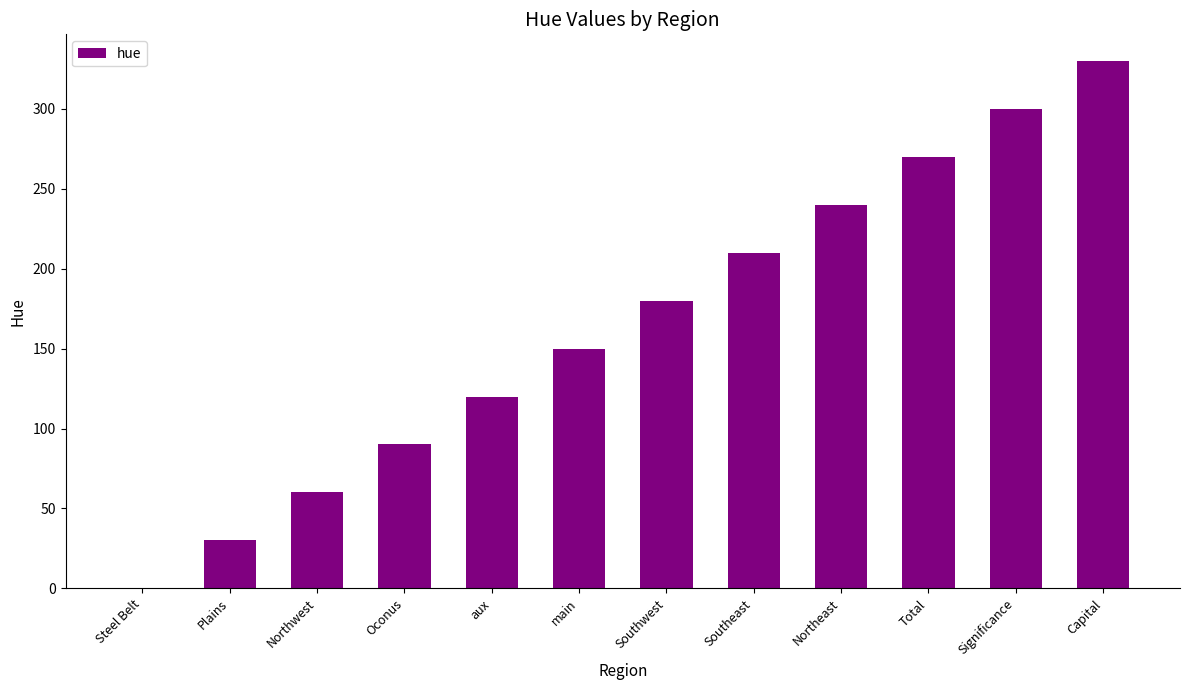

Which label corresponds to the largest value in the chart?

Capital